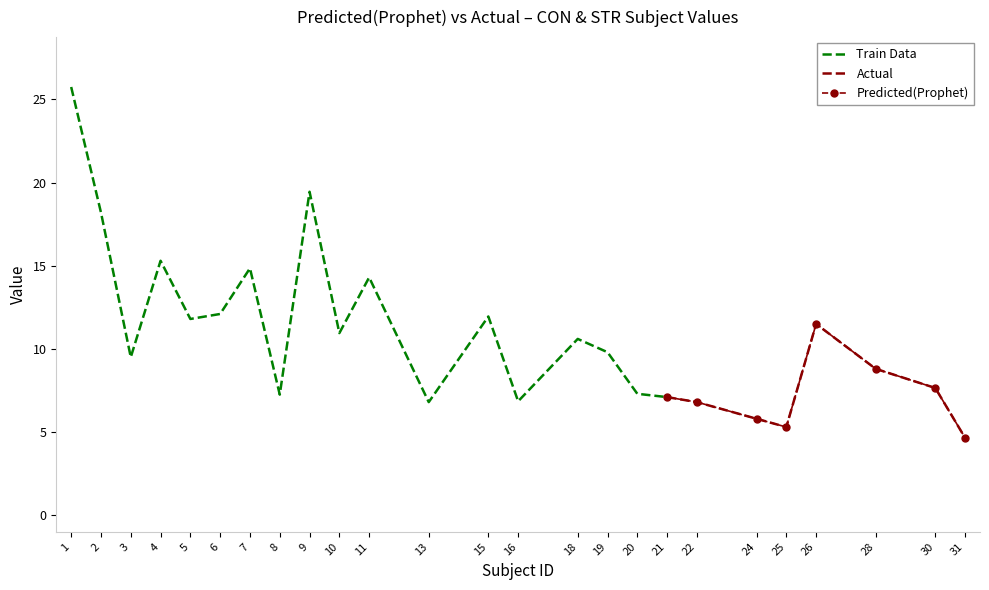

How many values in the STR series are below 9?

11